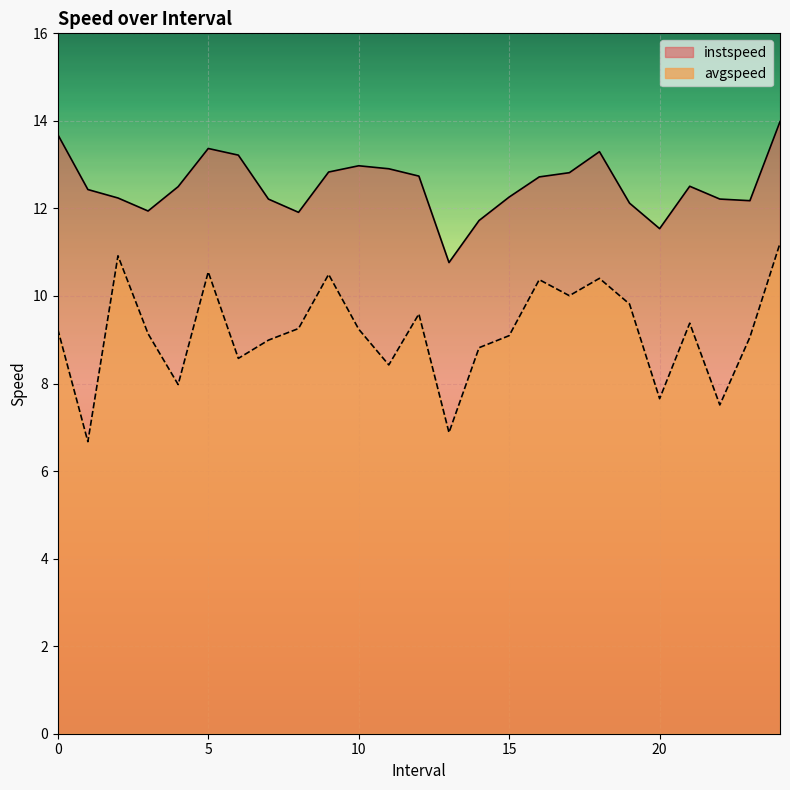

True or false: instspeed and avgspeed cross at least once.

False